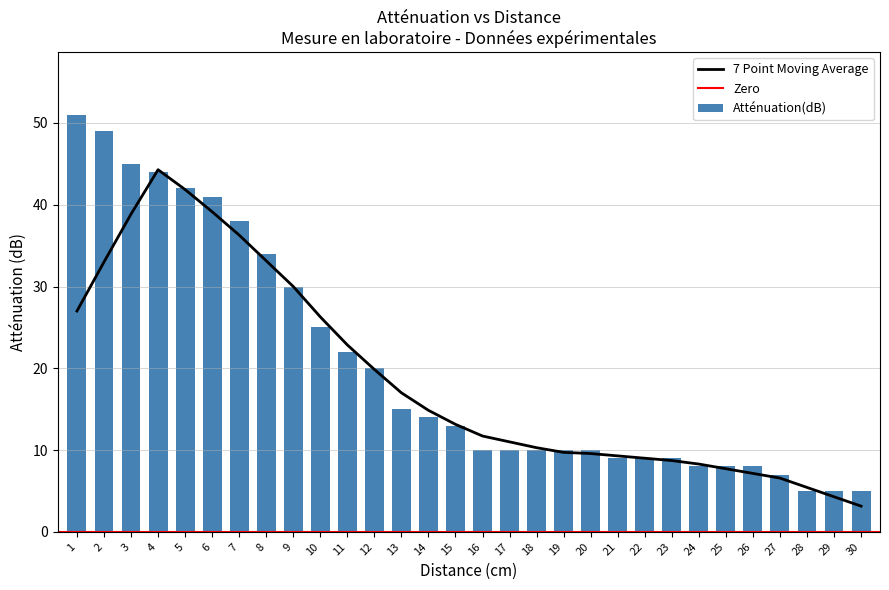

Where does the data first go above 13?

1